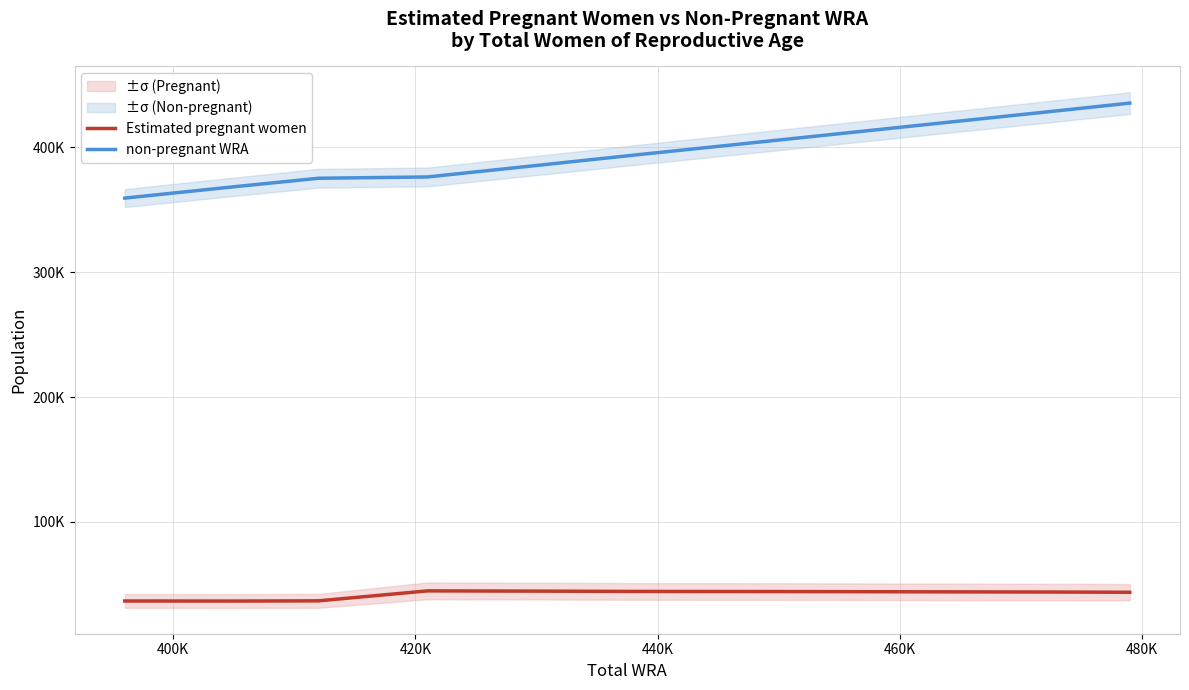

Which series has the largest total across all categories?

non-pregnant WRA